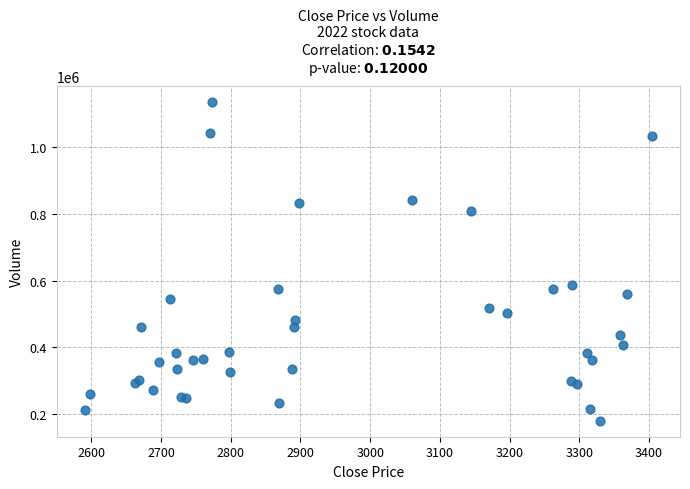

What Y value in the scatter plot is closest to 657894?

587410